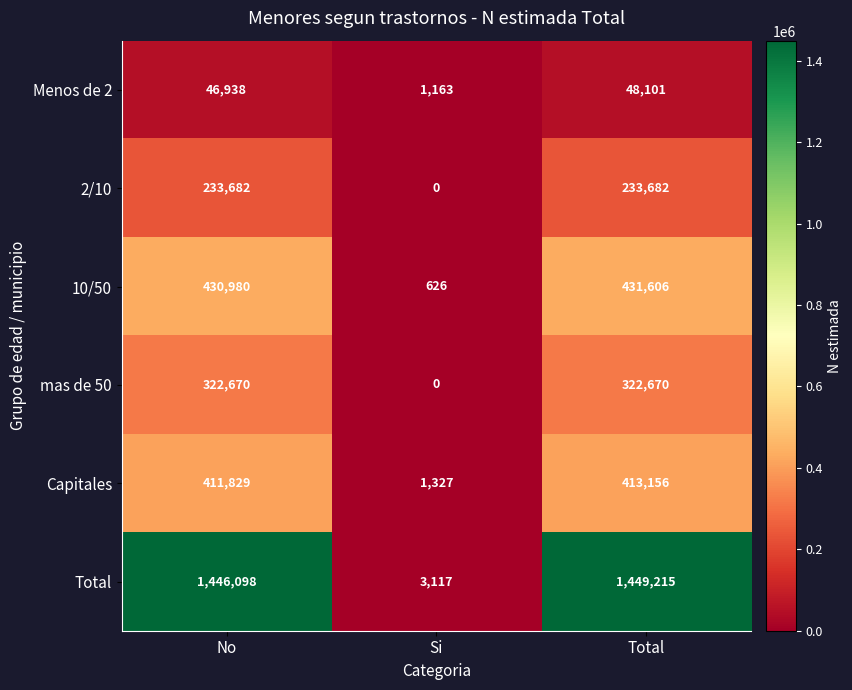

How many values in the 10/50 series are below 430980?

1